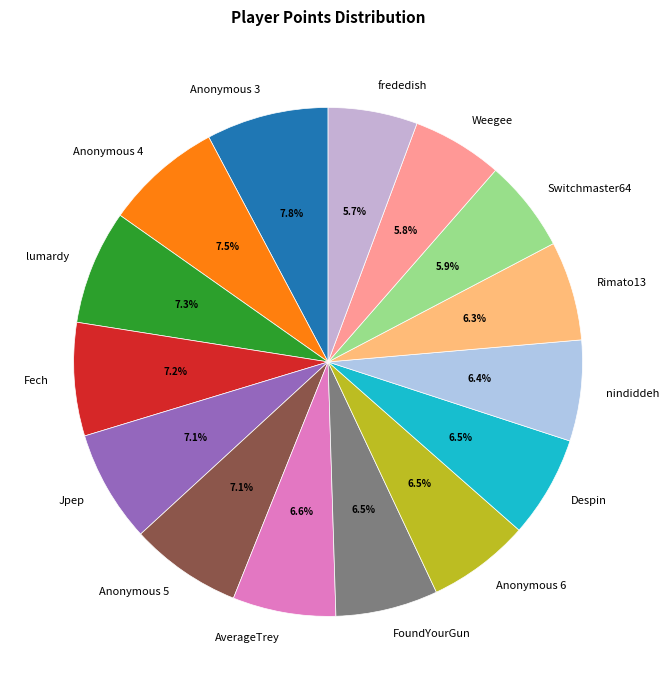

To the nearest percent, what is the average slice percentage?

7%